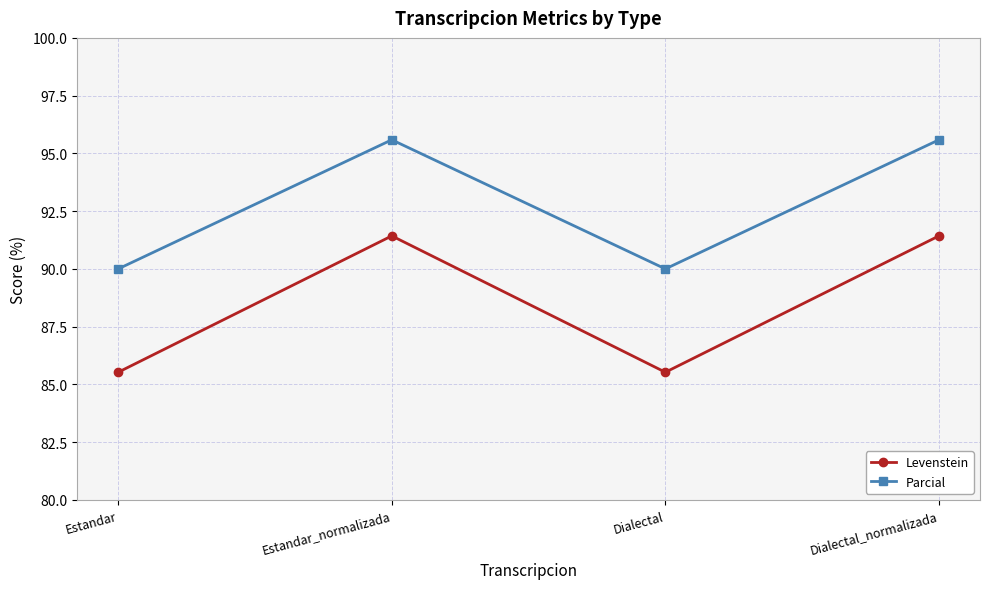

What position from the right is Dialectal?

2